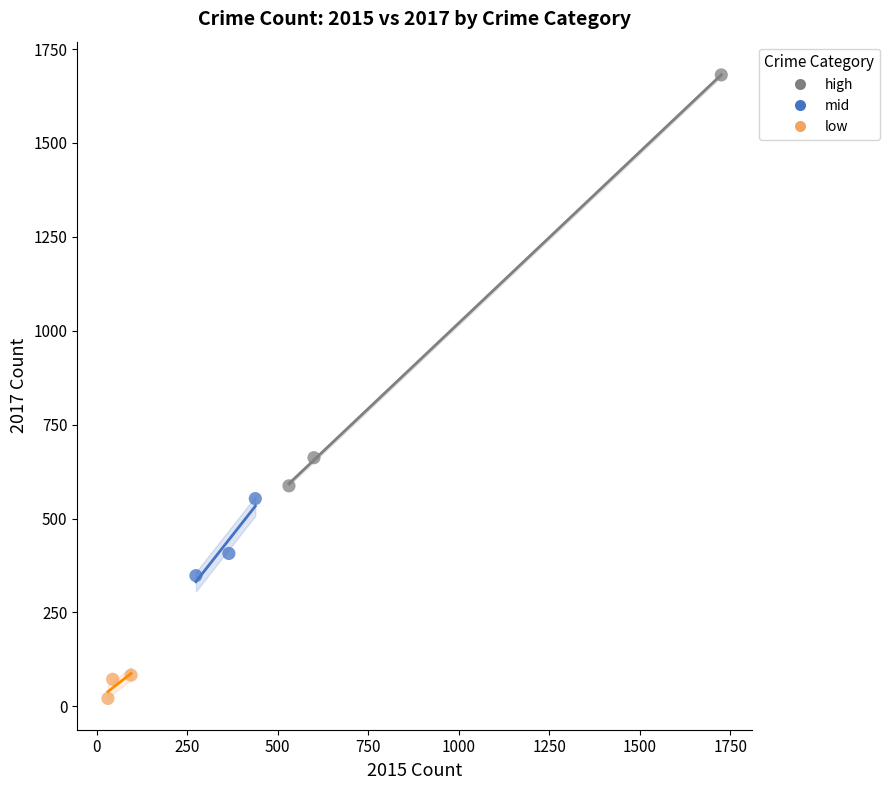

Which series contains the lowest Y value?

low